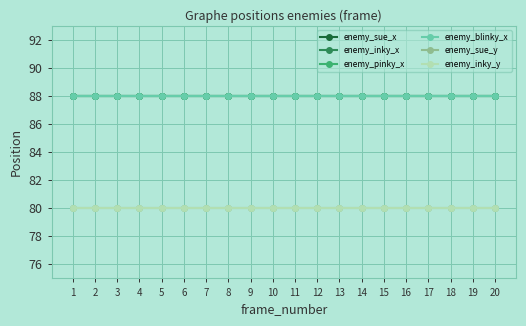

Reading left to right, list all the values displayed in this chart.

enemy_sue_x: 1=88	2=88	3=88	4=88	5=88	6=88	7=88	8=88	9=88	10=88	11=88	12=88	13=88	14=88	15=88	16=88	17=88	18=88	19=88	20=88
enemy_inky_x: 1=88	2=88	3=88	4=88	5=88	6=88	7=88	8=88	9=88	10=88	11=88	12=88	13=88	14=88	15=88	16=88	17=88	18=88	19=88	20=88
enemy_pinky_x: 1=88	2=88	3=88	4=88	5=88	6=88	7=88	8=88	9=88	10=88	11=88	12=88	13=88	14=88	15=88	16=88	17=88	18=88	19=88	20=88
enemy_blinky_x: 1=88	2=88	3=88	4=88	5=88	6=88	7=88	8=88	9=88	10=88	11=88	12=88	13=88	14=88	15=88	16=88	17=88	18=88	19=88	20=88
enemy_sue_y: 1=80	2=80	3=80	4=80	5=80	6=80	7=80	8=80	9=80	10=80	11=80	12=80	13=80	14=80	15=80	16=80	17=80	18=80	19=80	20=80
enemy_inky_y: 1=80	2=80	3=80	4=80	5=80	6=80	7=80	8=80	9=80	10=80	11=80	12=80	13=80	14=80	15=80	16=80	17=80	18=80	19=80	20=80